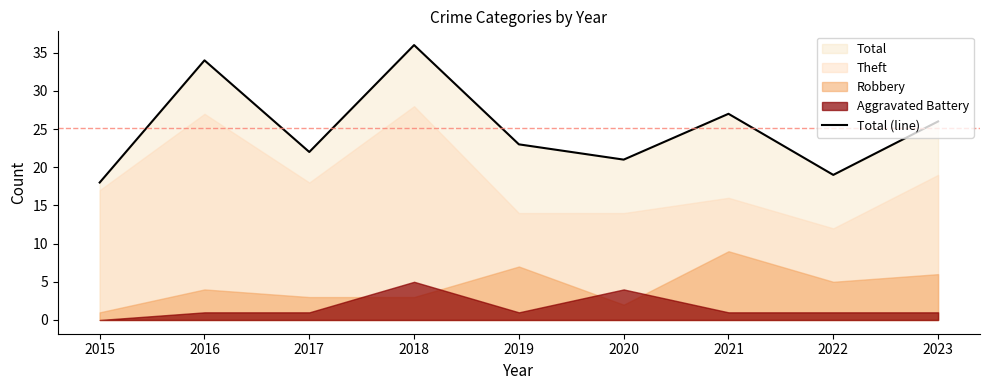

The Total (line) series shows 21 at 2020. True or false?

True